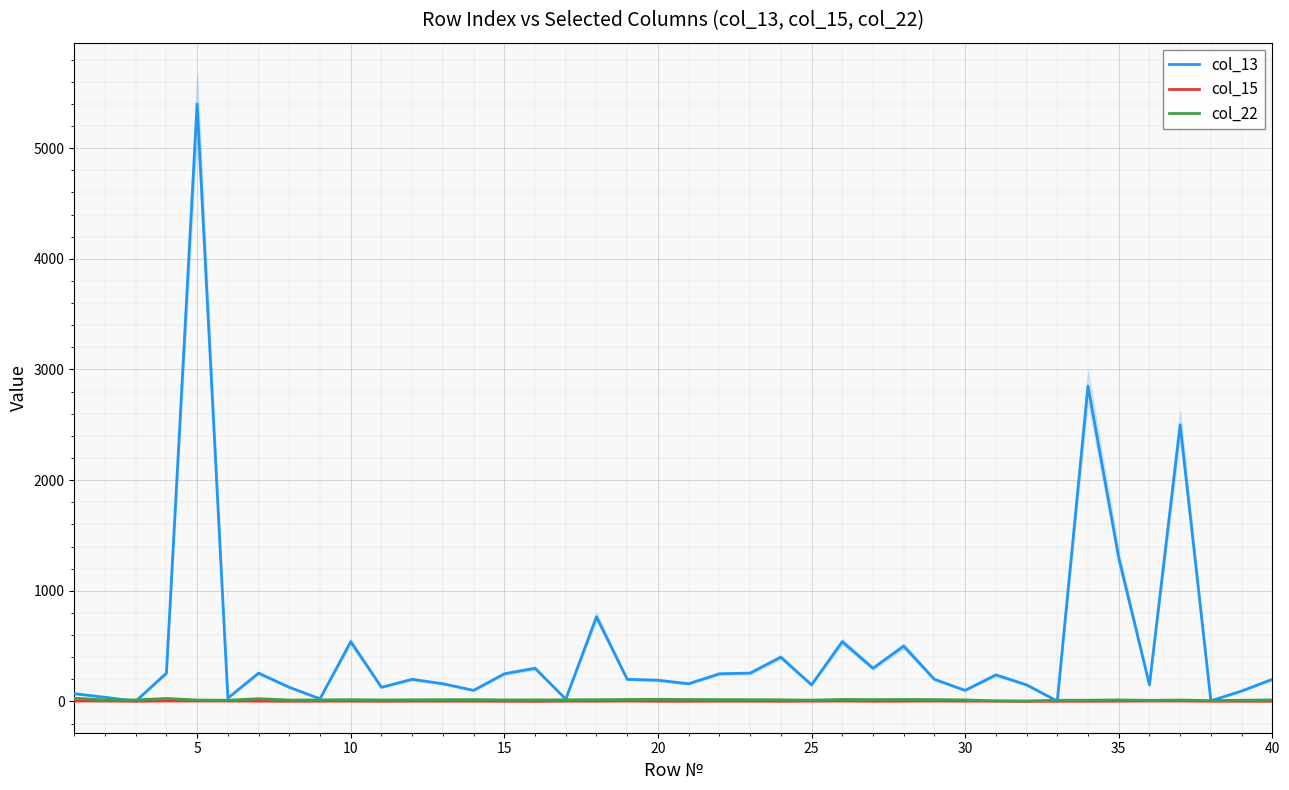

What is the lowest value of the col_13 series?

2